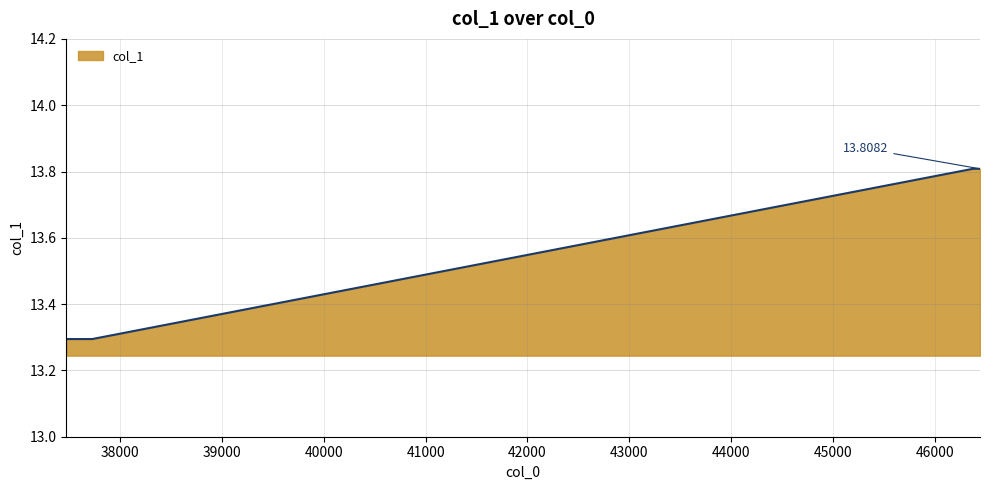

True or false: the data has more than 2 interior local peaks.

False